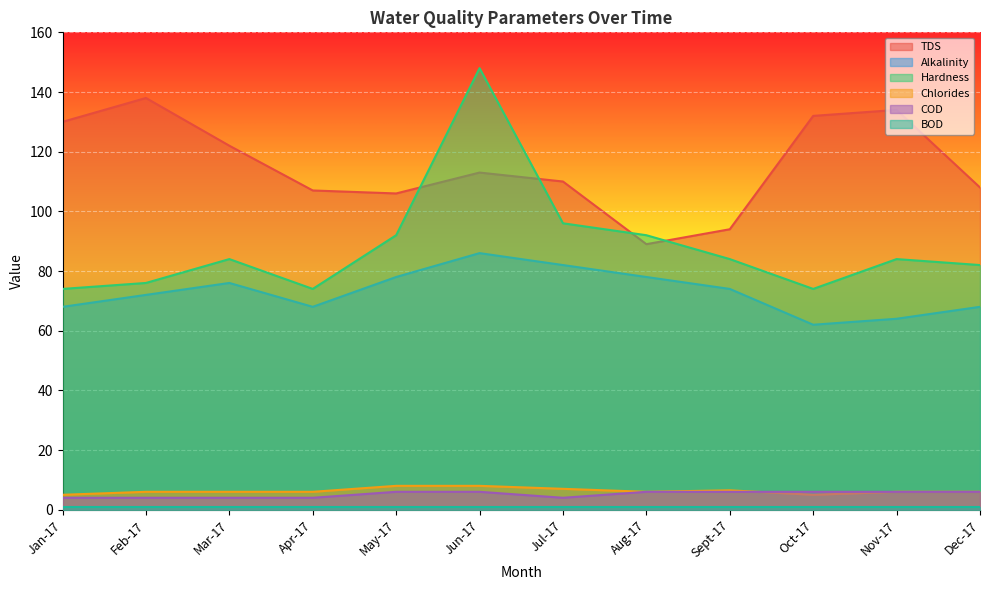

Which has a higher value, Jul-17 or Mar-17?

Mar-17